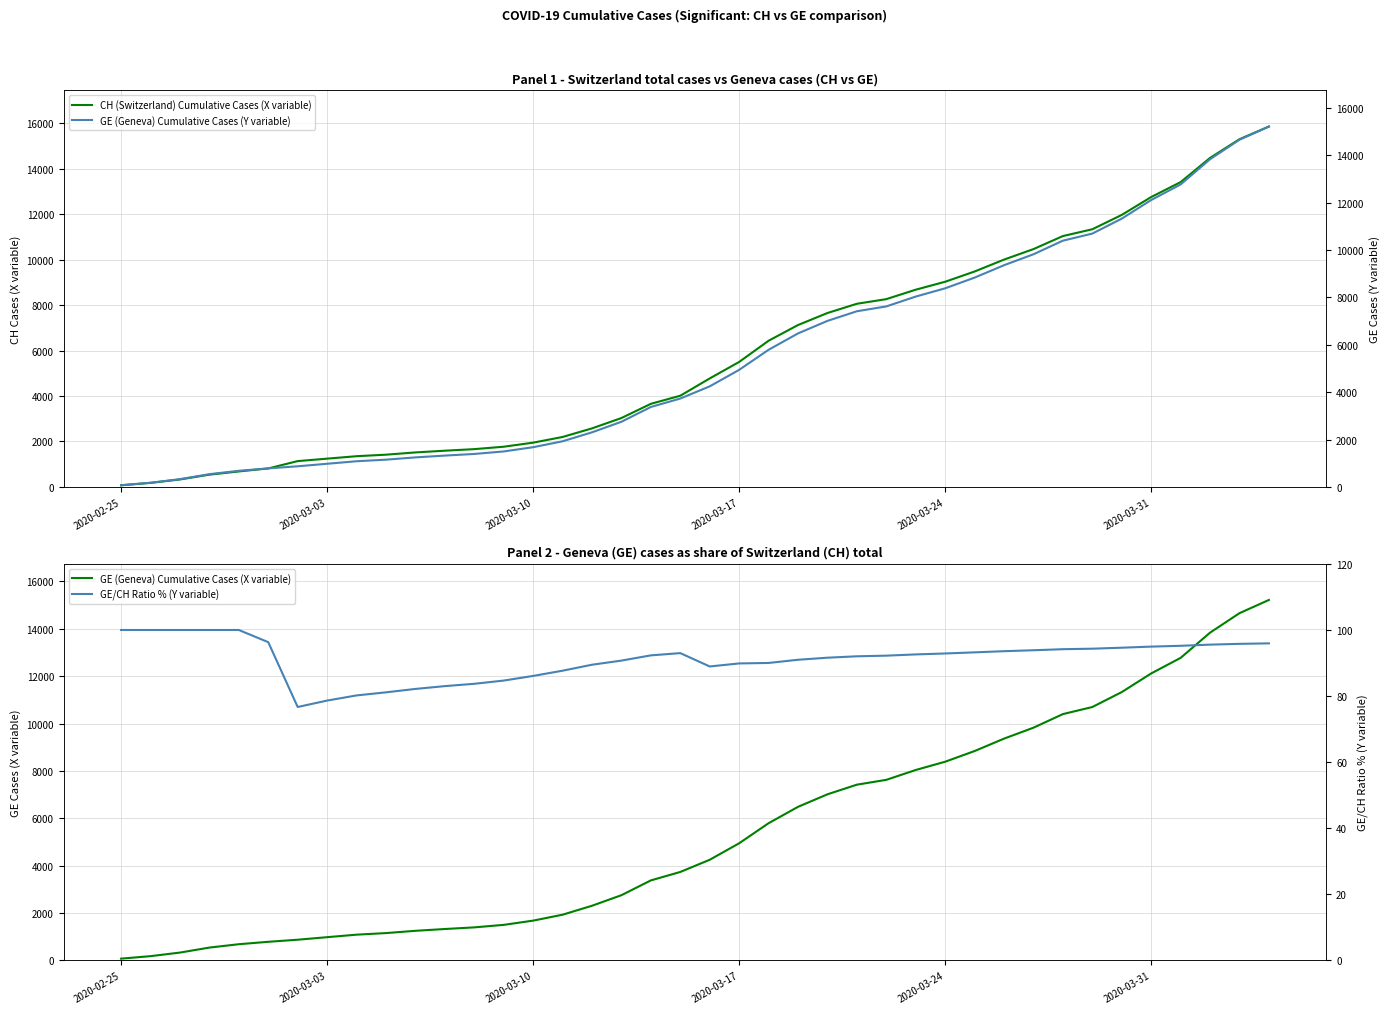

Which series has the largest range (max minus min)?

CH (Switzerland) Cumulative Cases (X variable)